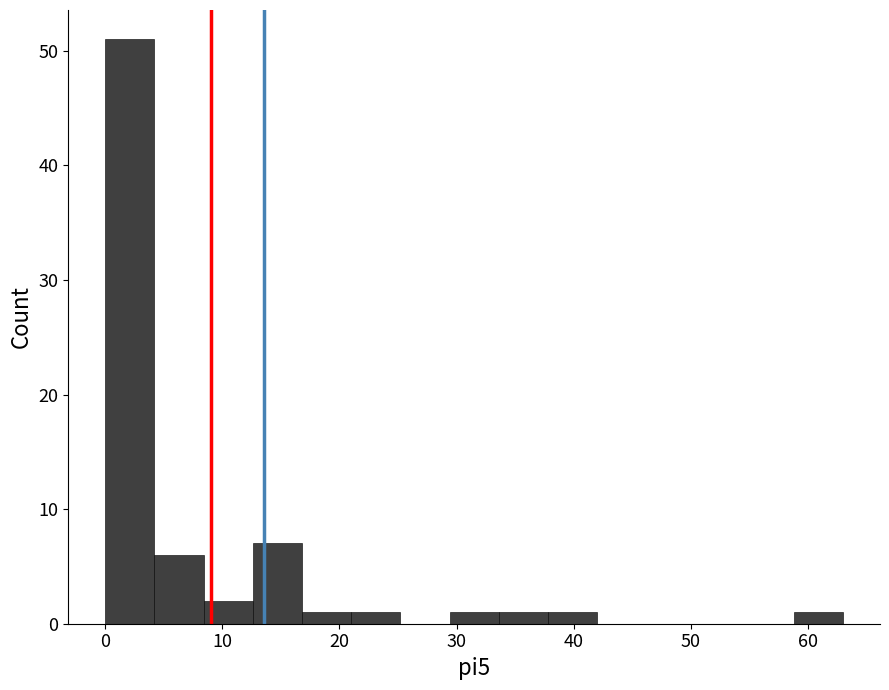

Reading left to right, transcribe this chart: for each bar, give the range it covers on the x-axis and its height. Neither the bar edges nor the heights are printed on the chart, so give them approximately, as read against the axes.

0.0 to 4.2: 51
4.2 to 8.4: 6
8.4 to 12.6: 2
12.6 to 16.8: 7
16.8 to 21.0: 1
21.0 to 25.2: 1
25.2 to 29.4: 0
29.4 to 33.6: 1
33.6 to 37.8: 1
37.8 to 42.0: 1
42.0 to 46.2: 0
46.2 to 50.4: 0
50.4 to 54.6: 0
54.6 to 58.8: 0
58.8 to 63.0: 1